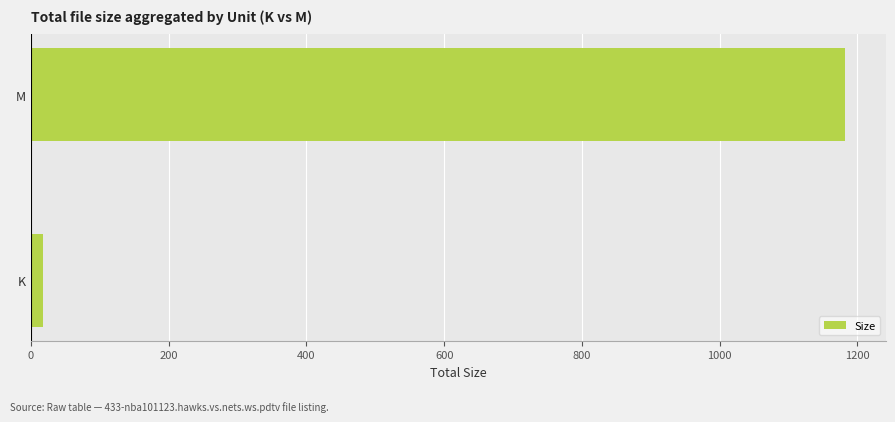

At which category does the chart reach its peak across all series?

M